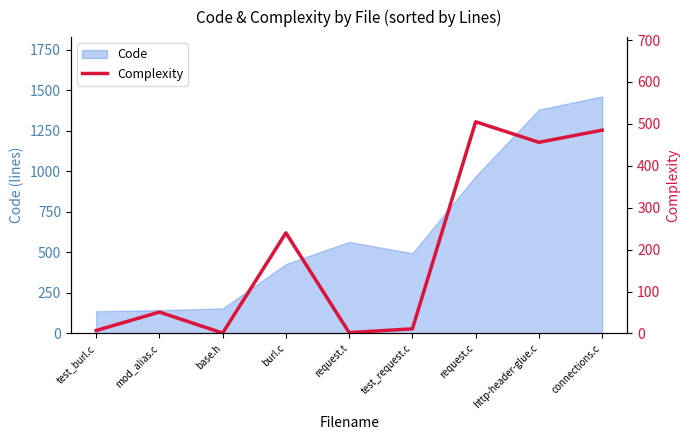

True or false: the data shows 505 at request.c.

True